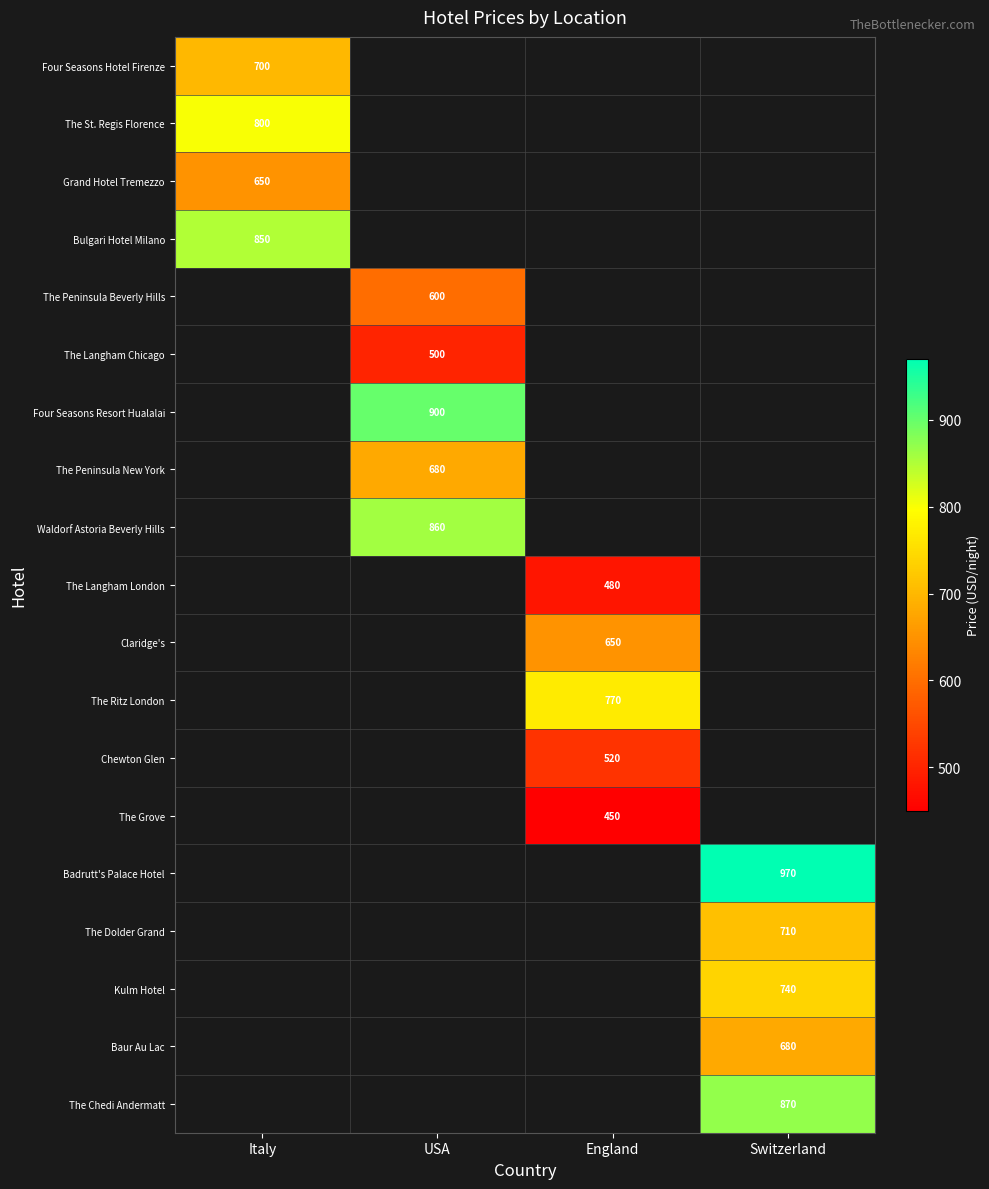

How many values in Kulm Hotel are above zero?

1